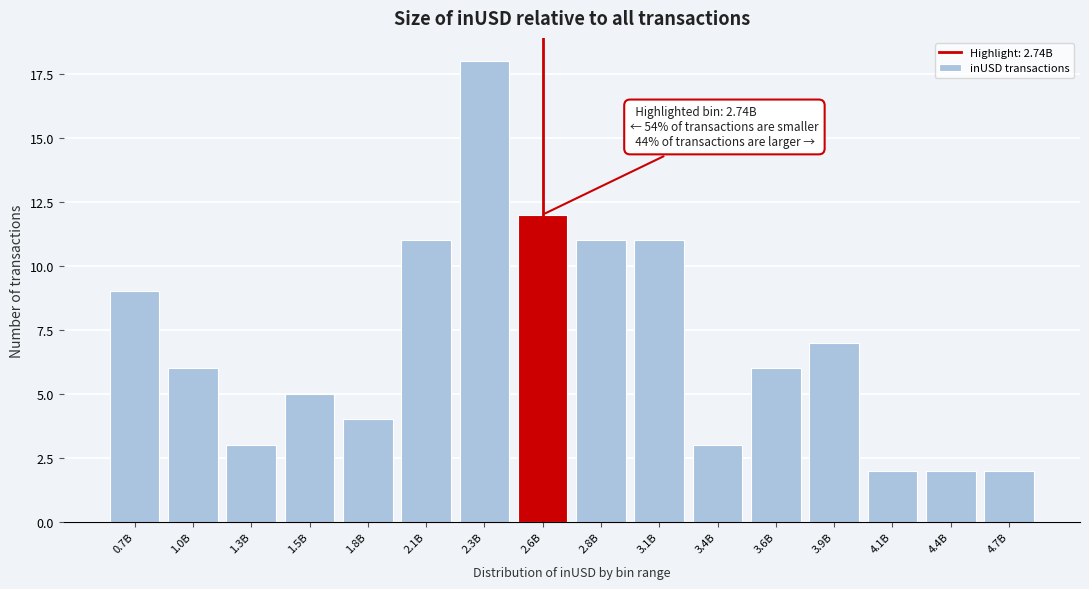

Reading left to right, list all the values displayed in this chart.

9	6	3	5	4	11	18	12	11	11	3	6	7	2	2	2